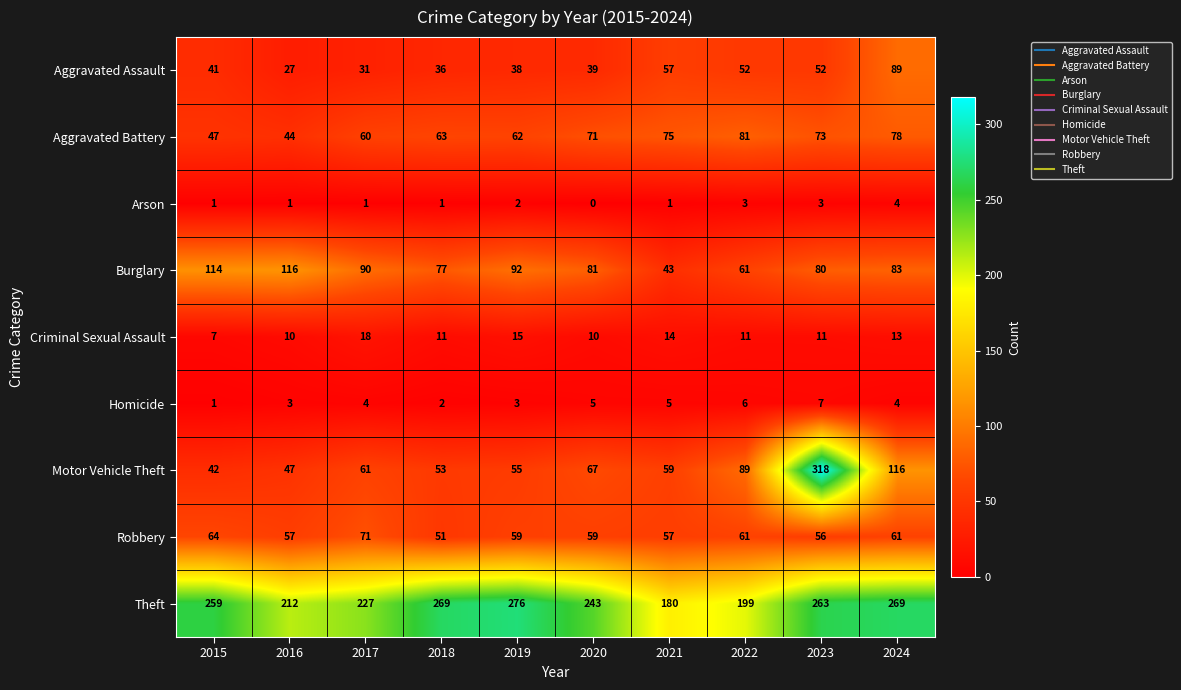

What is the maximum value for Theft?

276